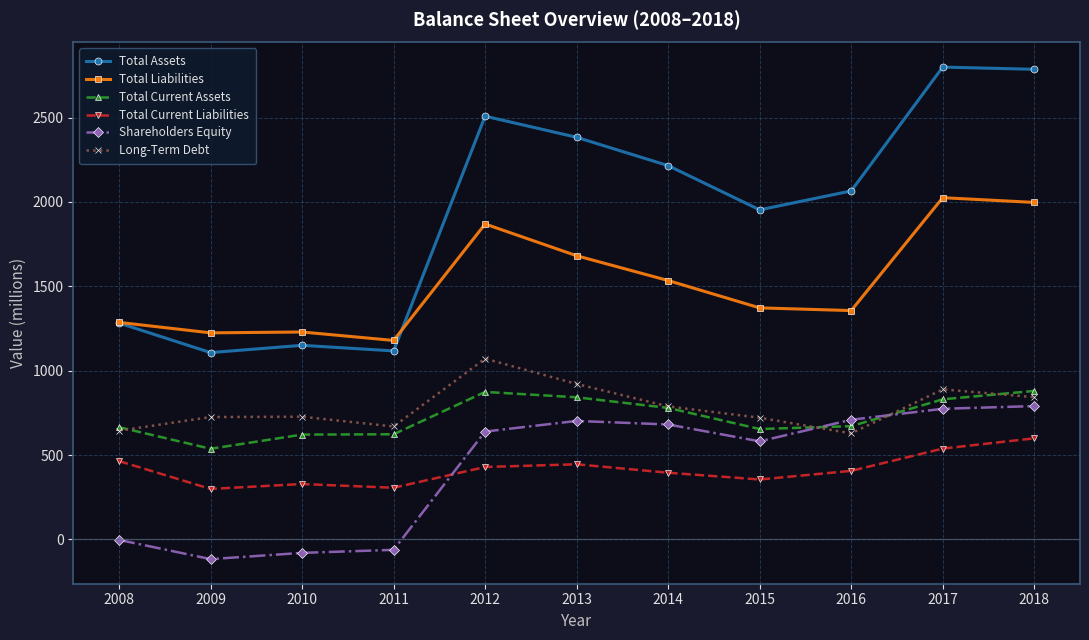

What value does the Shareholders Equity series have at 2009, to the nearest 100?

-100